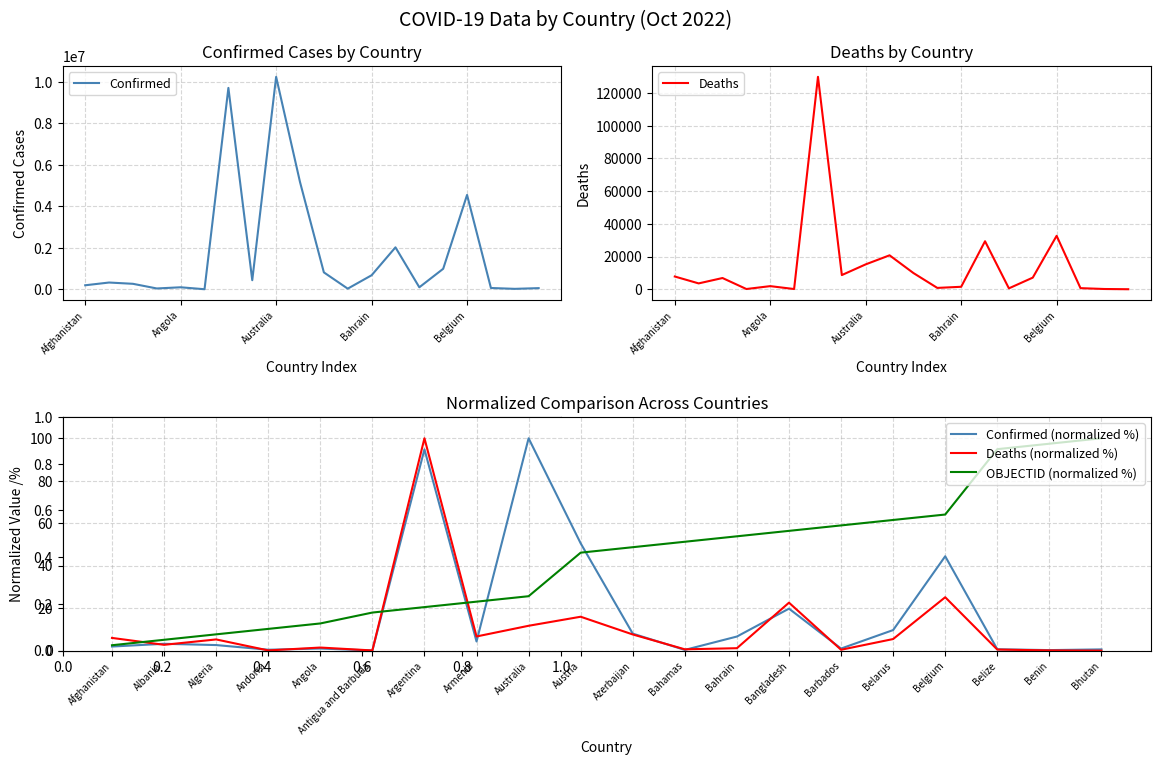

What is the value of the Confirmed (normalized %) point at the 8th from the left?

4.3